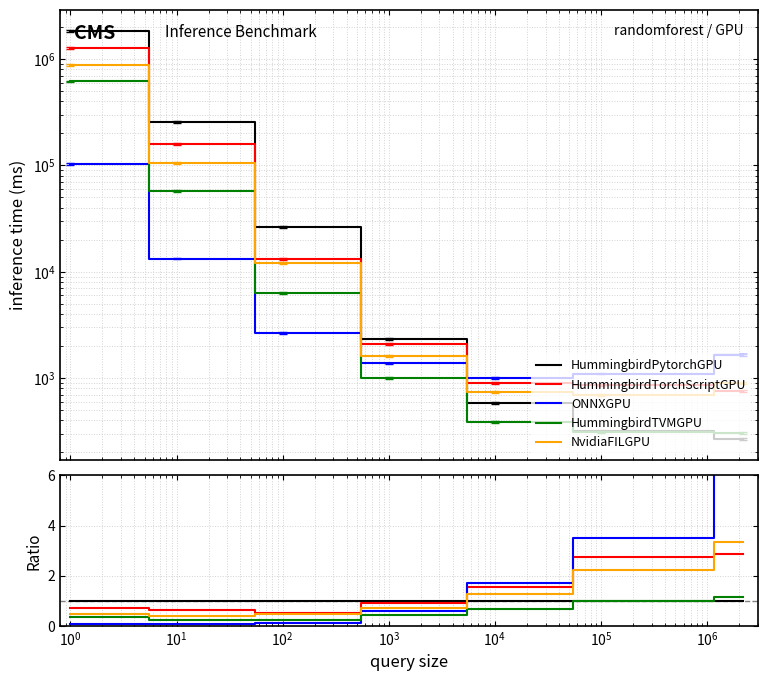

True or false: HummingbirdTVMGPU and HummingbirdTorchScriptGPU cross at least once.

False